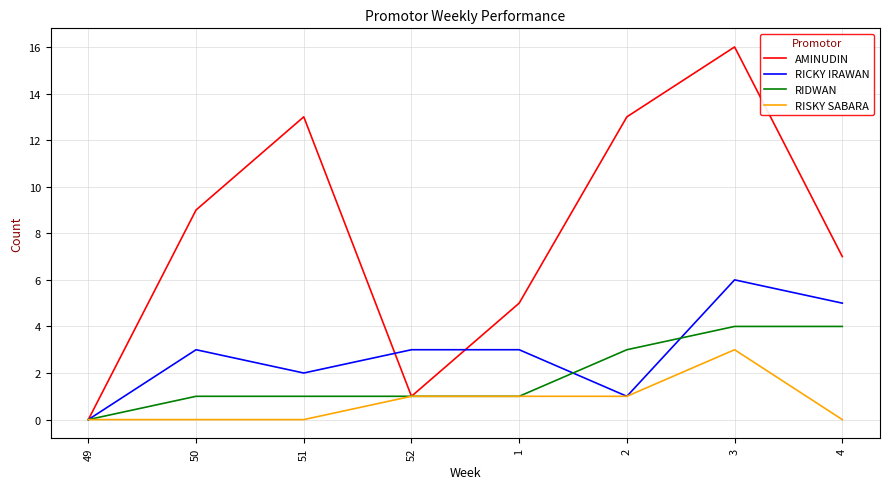

Reading left to right, what are all the values shown in this chart?

AMINUDIN: 49=0	50=9	51=13	52=1	1=5	2=13	3=16	4=7
RICKY IRAWAN: 49=0	50=3	51=2	52=3	1=3	2=1	3=6	4=5
RIDWAN: 49=0	50=1	51=1	52=1	1=1	2=3	3=4	4=4
RISKY SABARA: 49=0	50=0	51=0	52=1	1=1	2=1	3=3	4=0